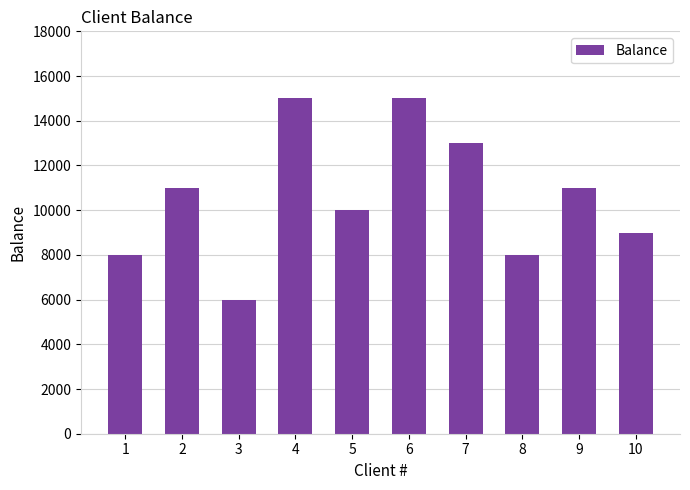

True or false: the data shows 16023 at 5.

False